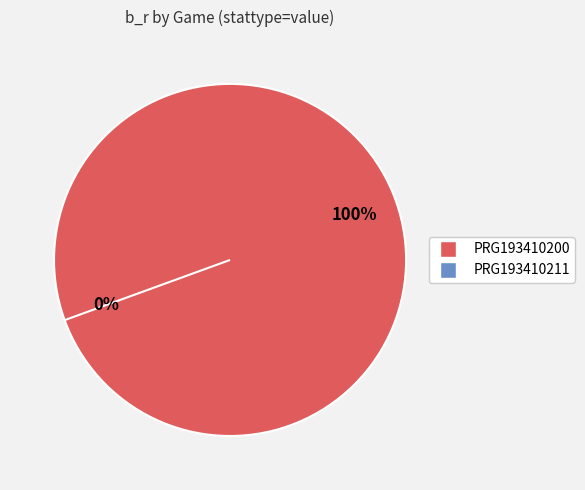

Rank the categories by value from highest to lowest.

PRG193410200, PRG193410211